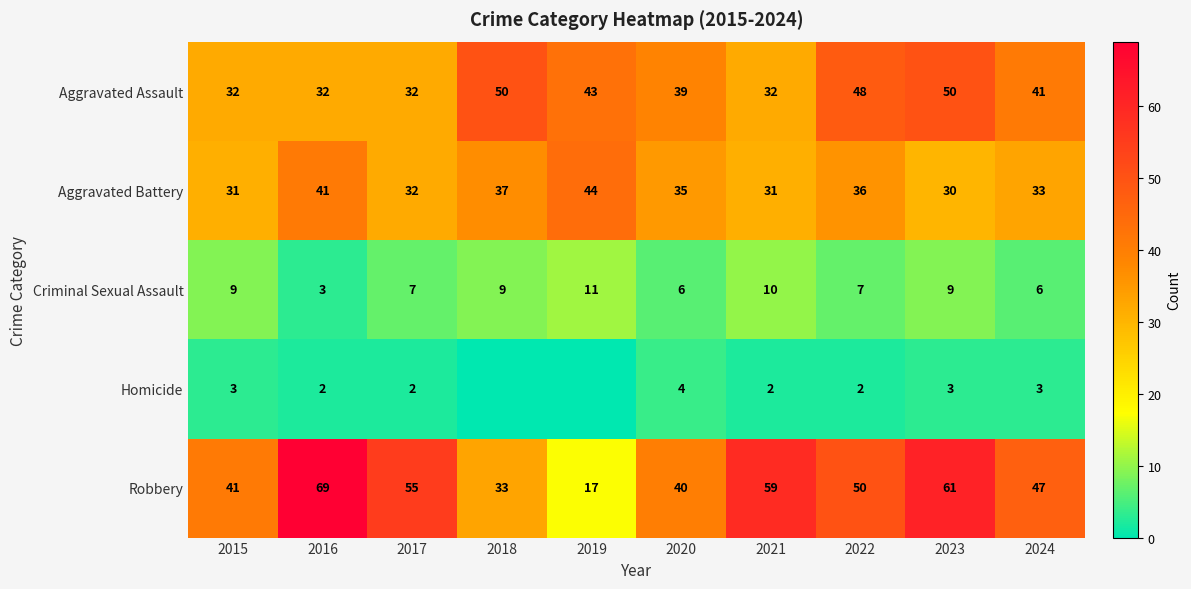

Where does the Robbery series first go above 50?

2016